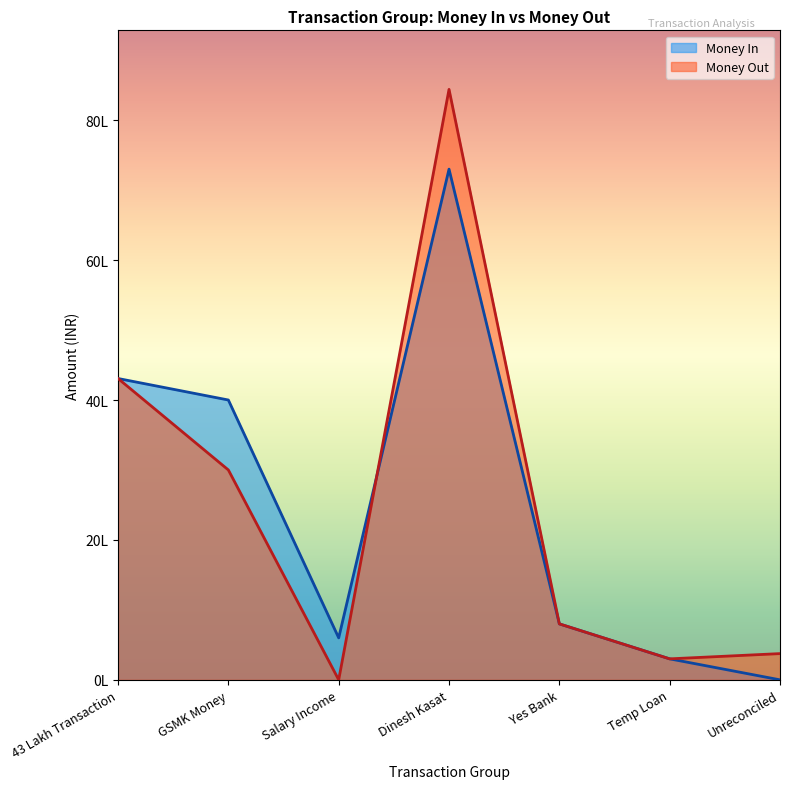

Where does the Money In series first go above 800000?

43 Lakh Transaction